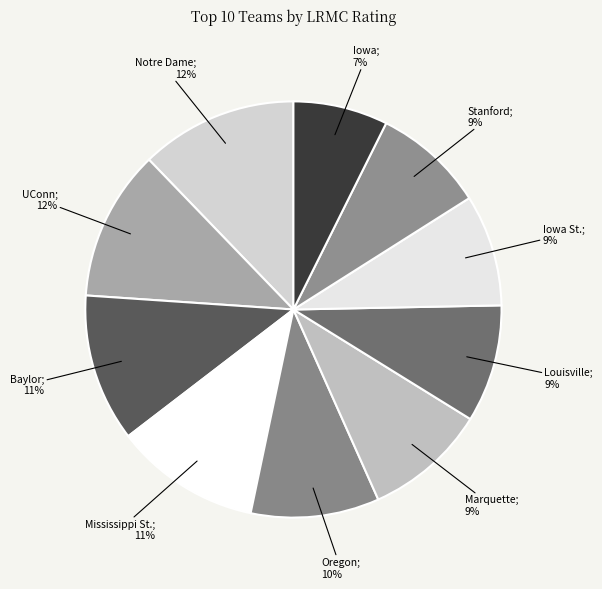

Which slice is the smallest?

Iowa